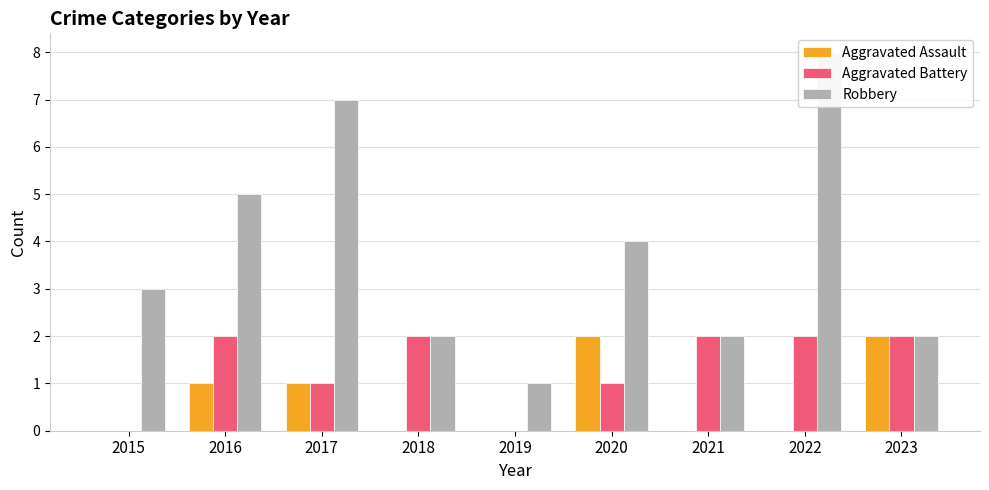

Which series has the largest total across all categories?

Robbery